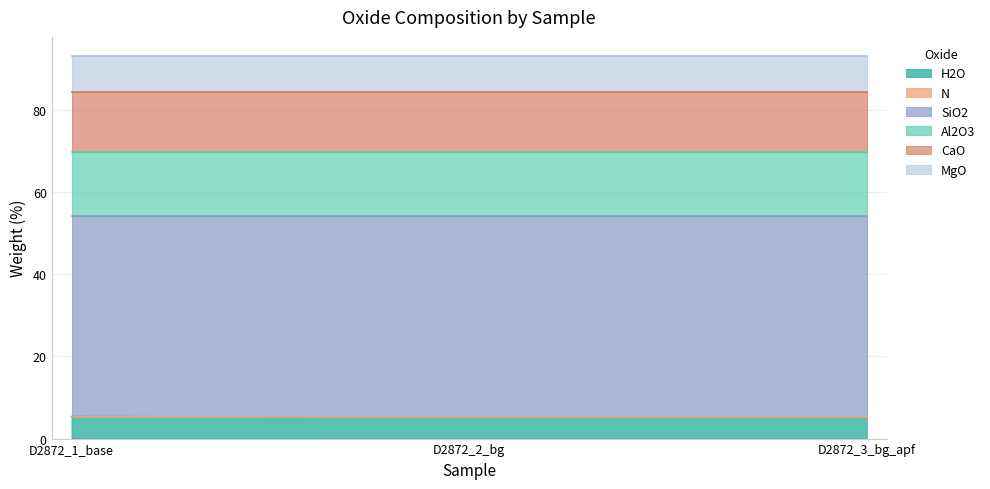

How many data points does each series have?

3